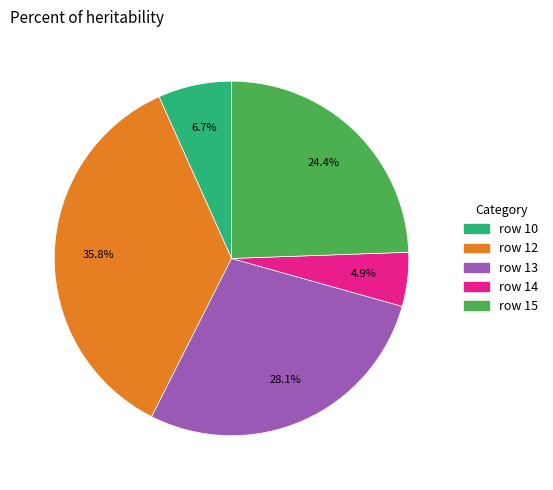

Is there a majority slice in this chart?

No